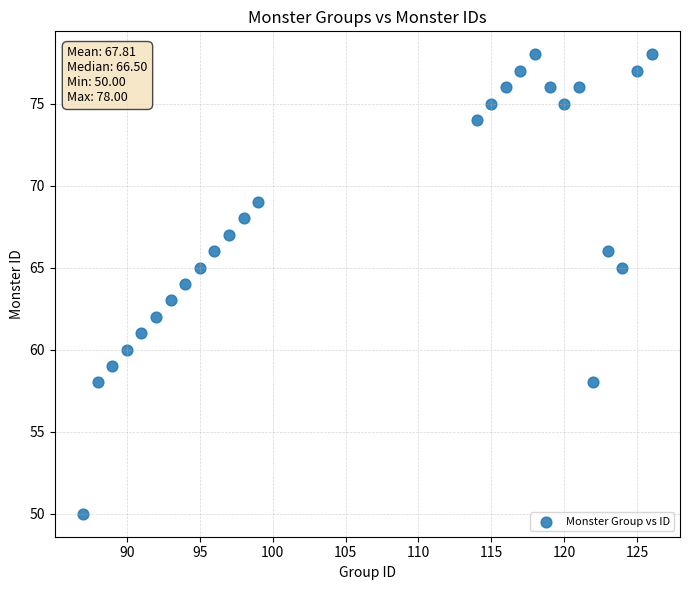

What is the range of Y values (max minus min)?

28